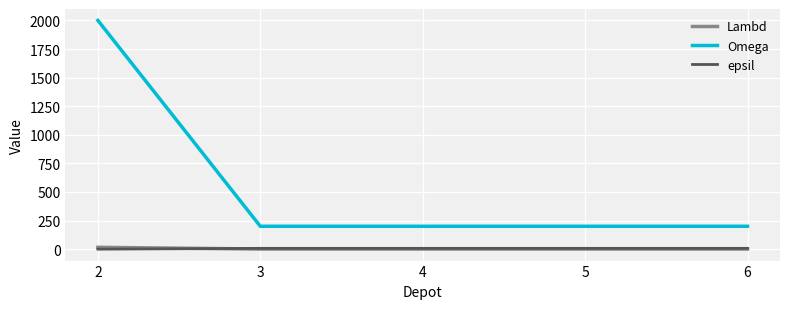

What is the average value of the Omega series?

560